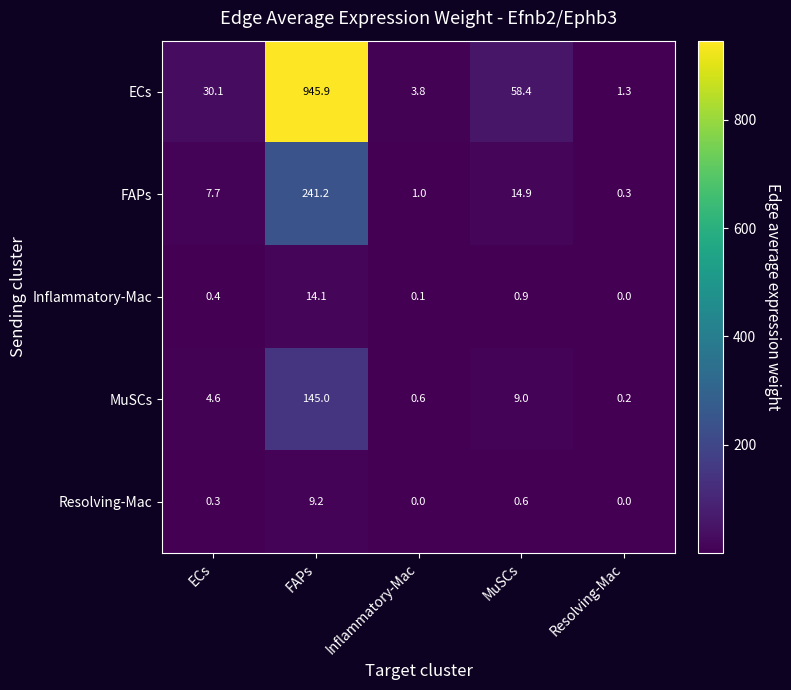

Reading left to right, transcribe all the data shown in this chart.

ECs: 30.1	945.9	3.8	58.4	1.3
FAPs: 7.7	241.2	1.0	14.9	0.3
Inflammatory-Mac: 0.4	14.1	0.1	0.9	0.0
MuSCs: 4.6	145.0	0.6	9.0	0.2
Resolving-Mac: 0.3	9.2	0.0	0.6	0.0